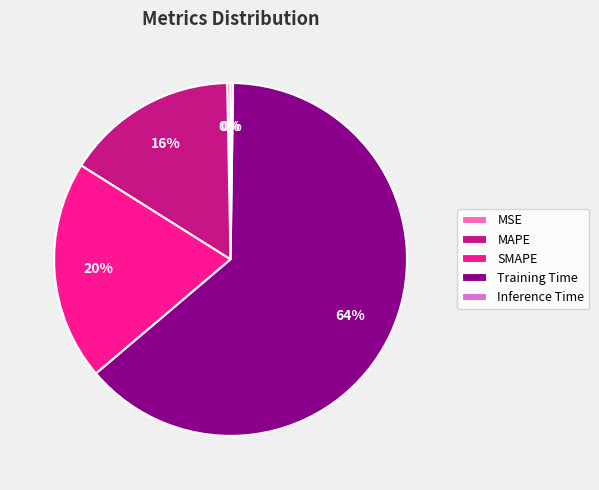

Which category has the biggest portion of the pie?

Training Time